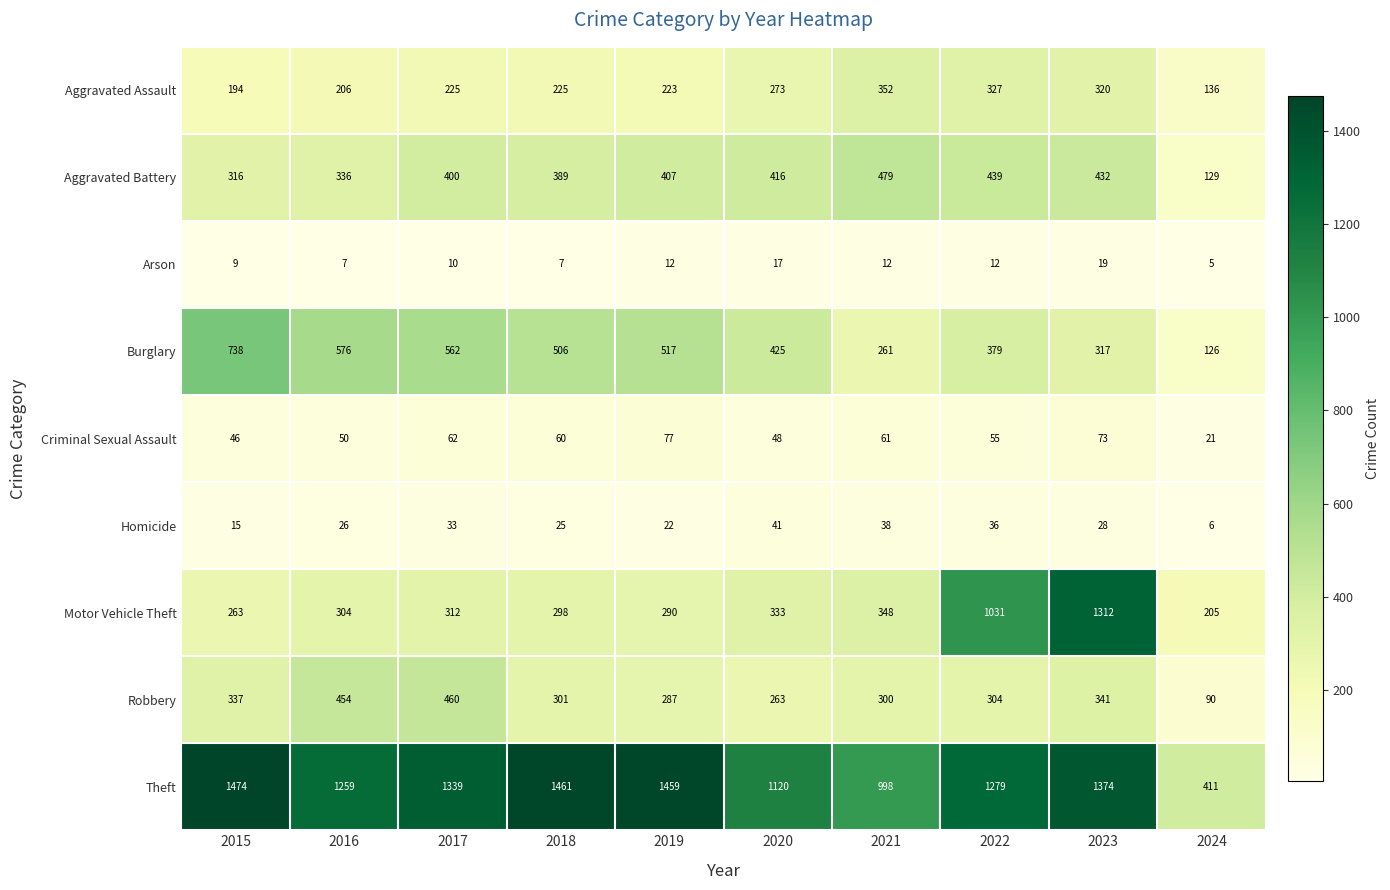

Which series changed the most between 2017 and 2024?

Theft